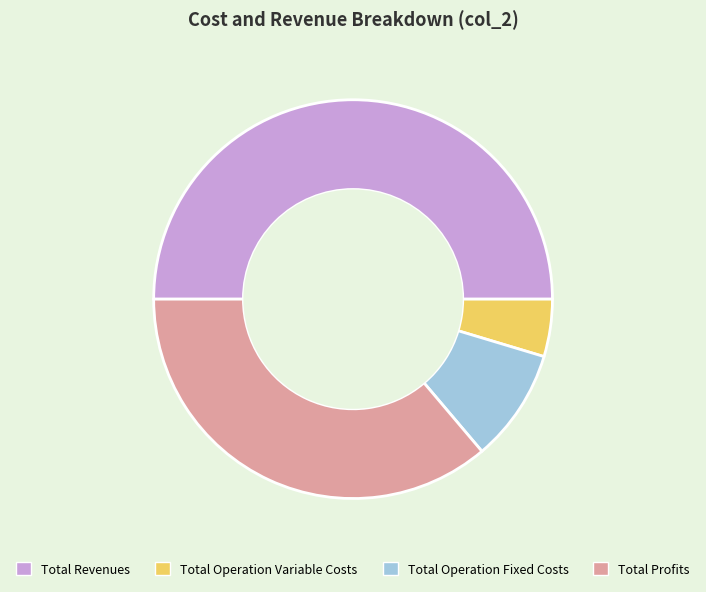

Is the sum of Total Revenues and Total Operation Fixed Costs greater than half?

Yes